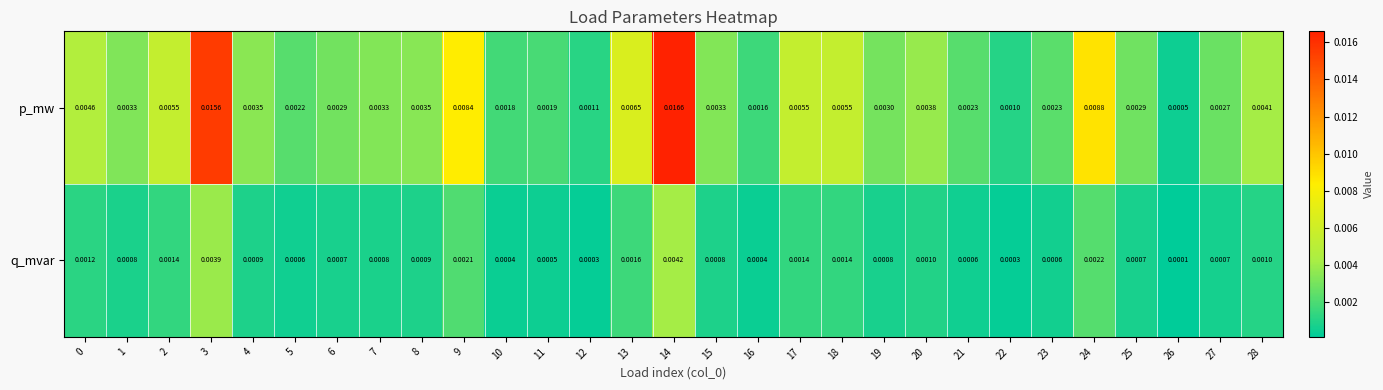

Is the value of p_mw at 14 greater than the value of q_mvar at 24?

Yes